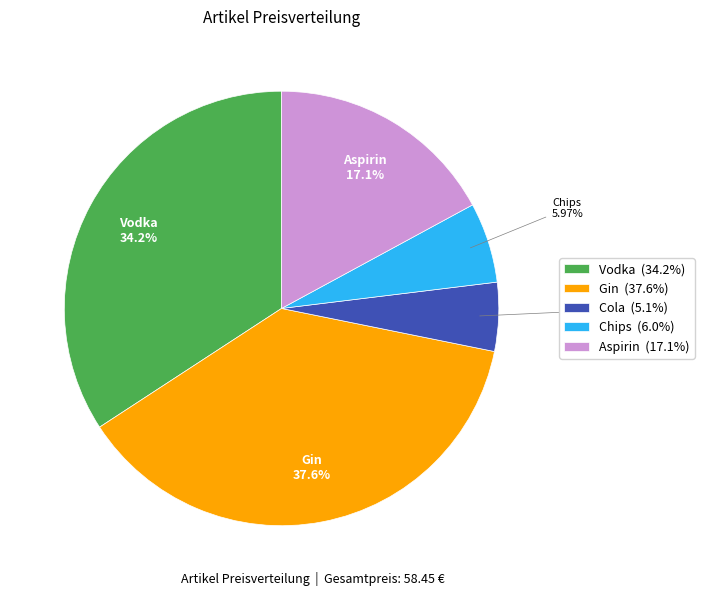

Which category has the biggest portion of the pie?

Gin